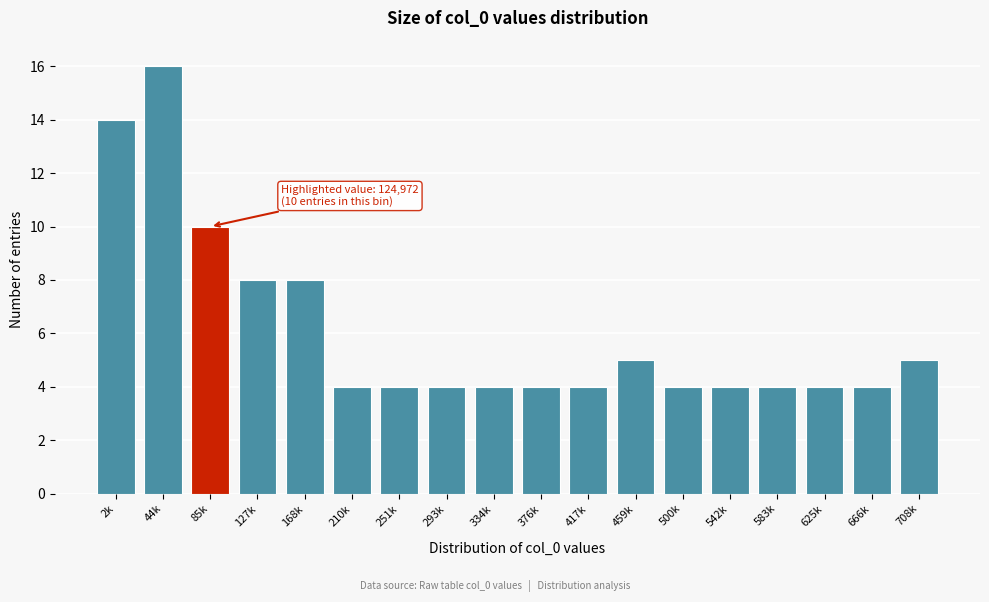

Reading left to right, transcribe all the data shown in this chart.

14	16	10	8	8	4	4	4	4	4	4	5	4	4	4	4	4	5